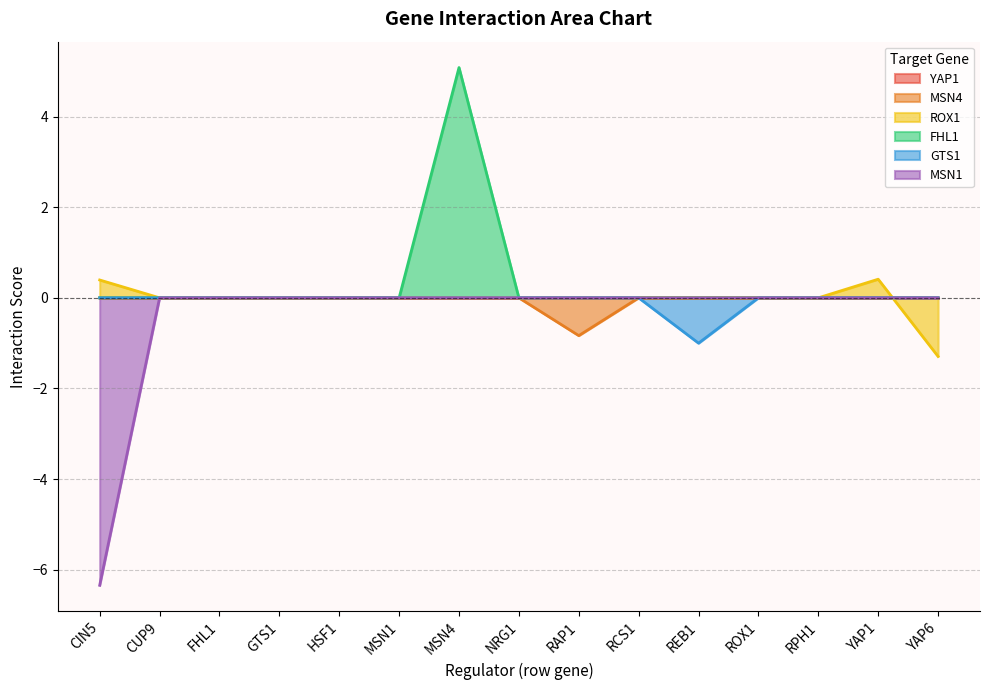

What position from the right is MSN1?

10